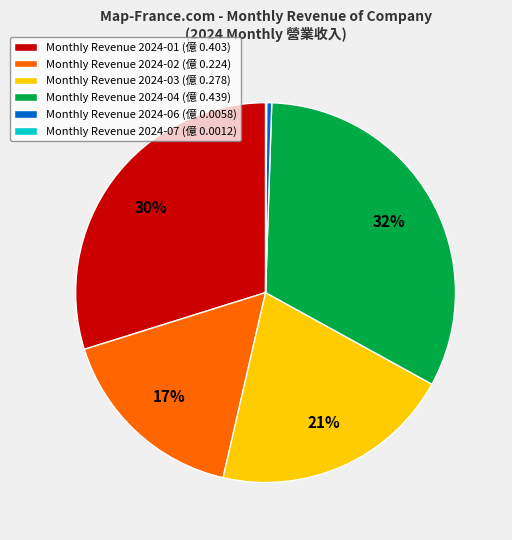

Is there a majority slice in this chart?

No